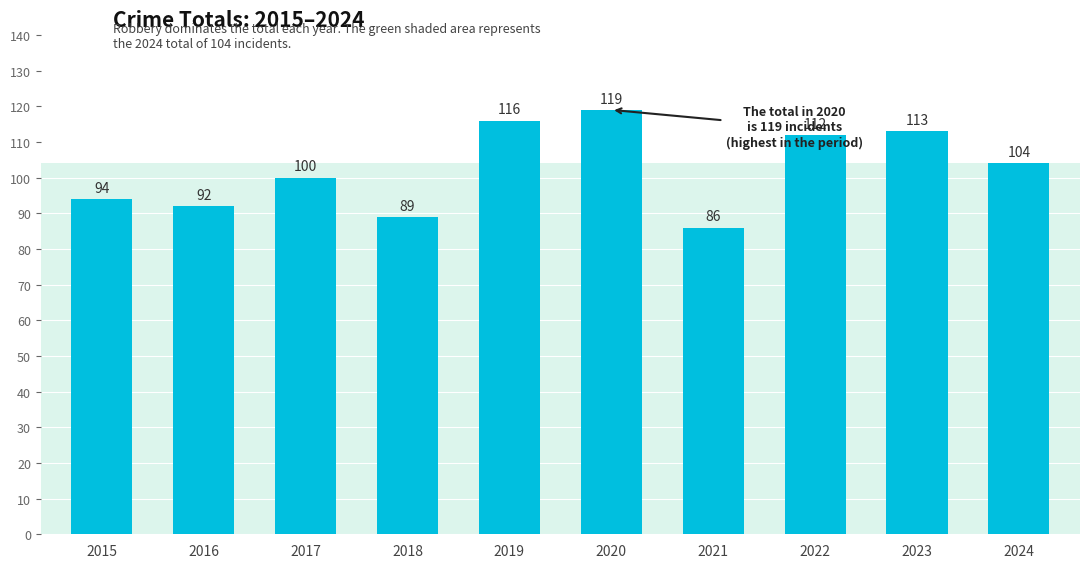

What is the ratio of the value at 2022 to the value at 2018?

1.3